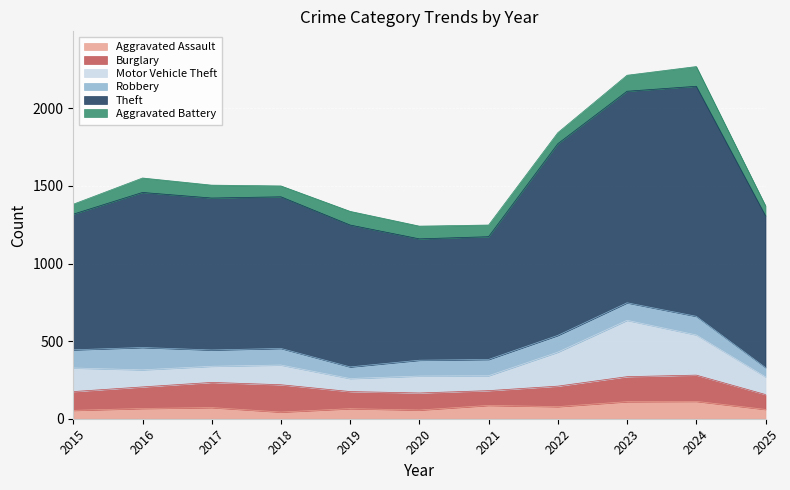

The Aggravated Assault series shows 43 at 2018. True or false?

True